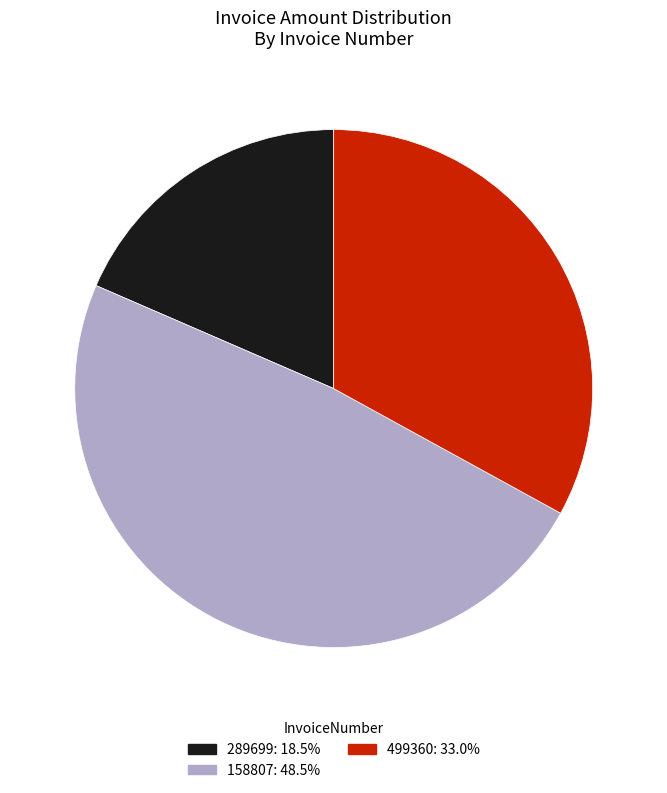

Is 289699 the majority of the pie?

No